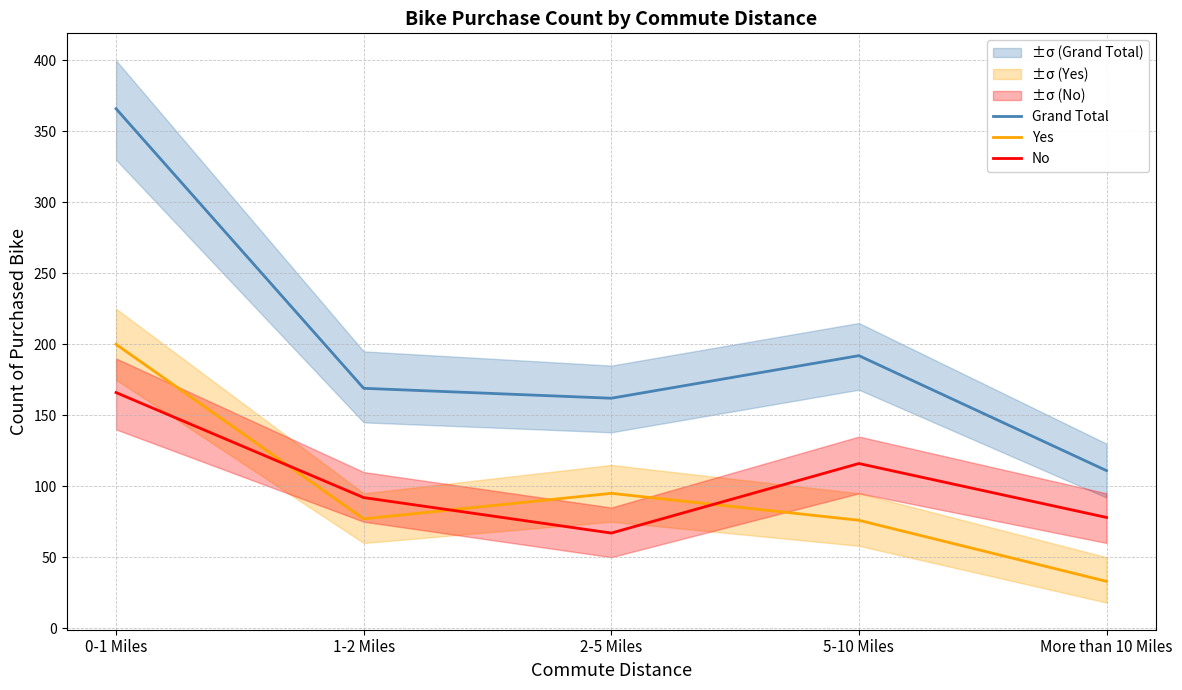

What is the sum of all Yes values?

481